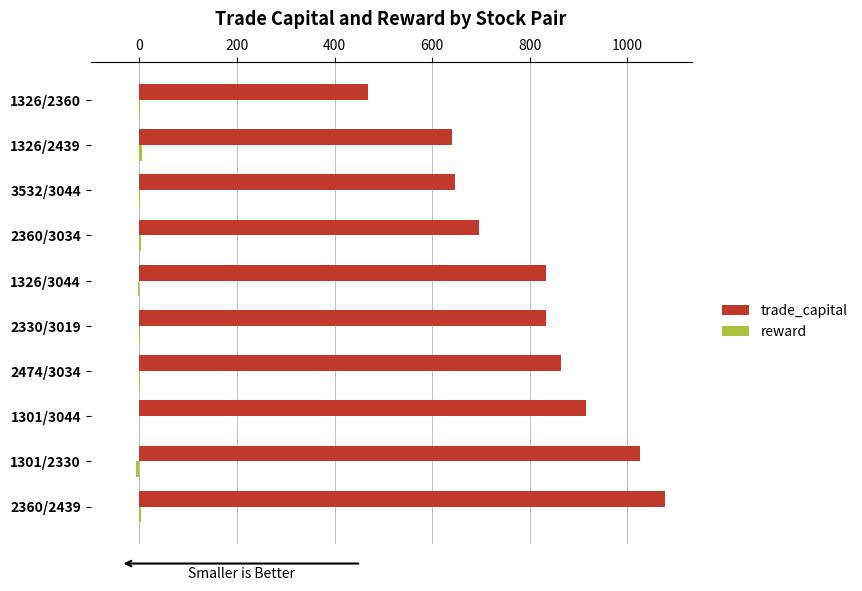

Which series has the largest range (max minus min)?

trade_capital